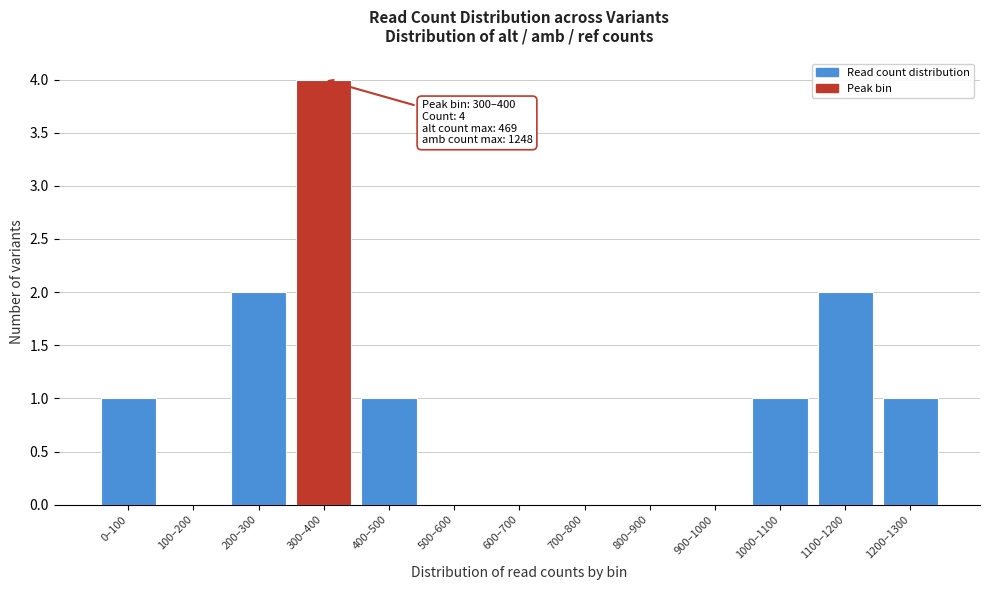

Reading left to right, transcribe all the data shown in this chart.

0–100=1	100–200=0	200–300=2	300–400=4	400–500=1	500–600=0	600–700=0	700–800=0	800–900=0	900–1000=0	1000–1100=1	1100–1200=2	1200–1300=1